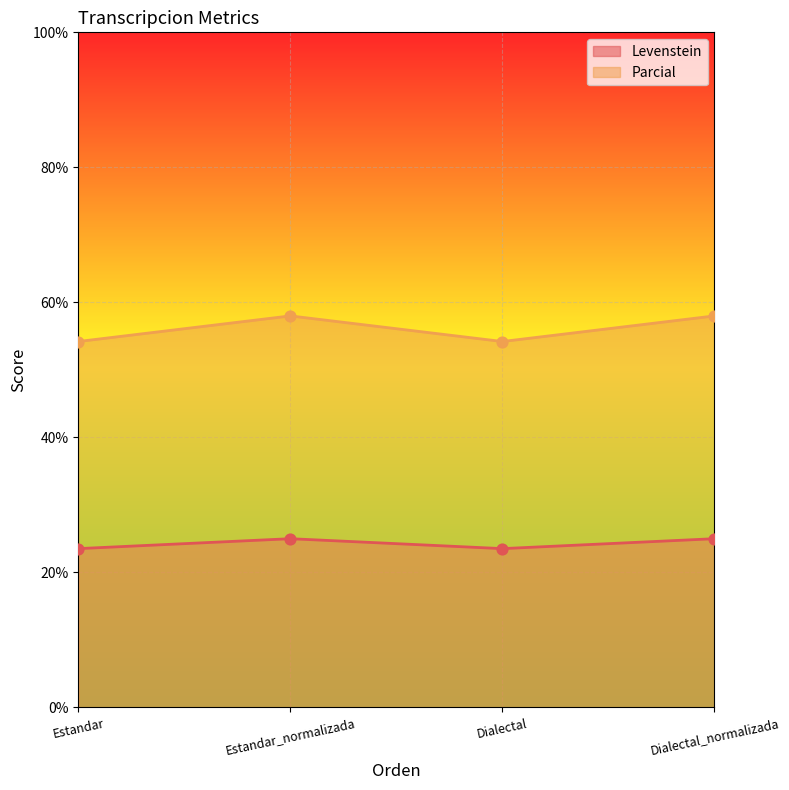

At which category is the sum across all series the highest?

Estandar_normalizada